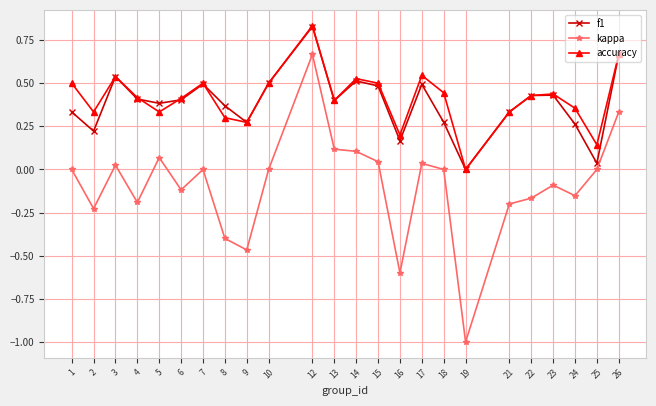

True or false: accuracy and kappa cross at least once.

False